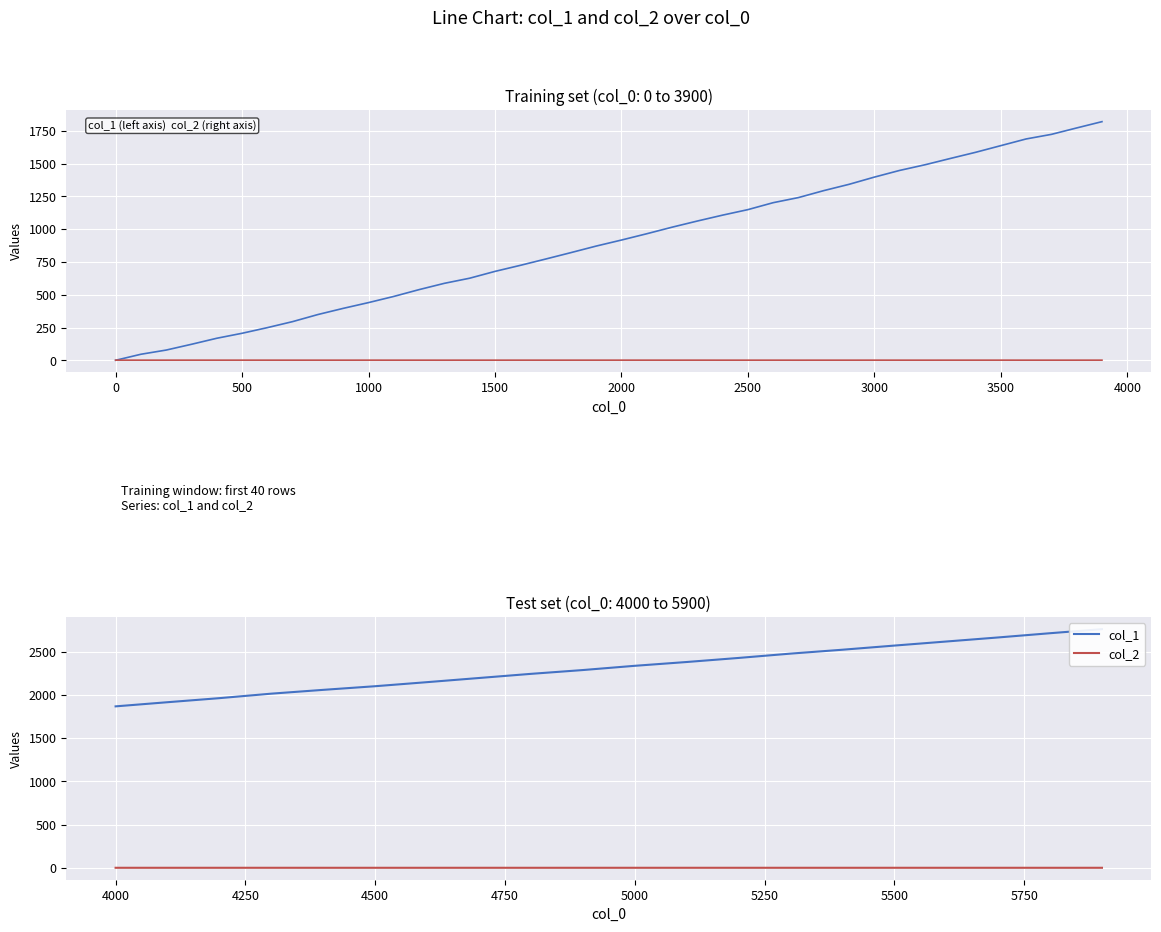

What is the average value of the col_2 series?

1.0